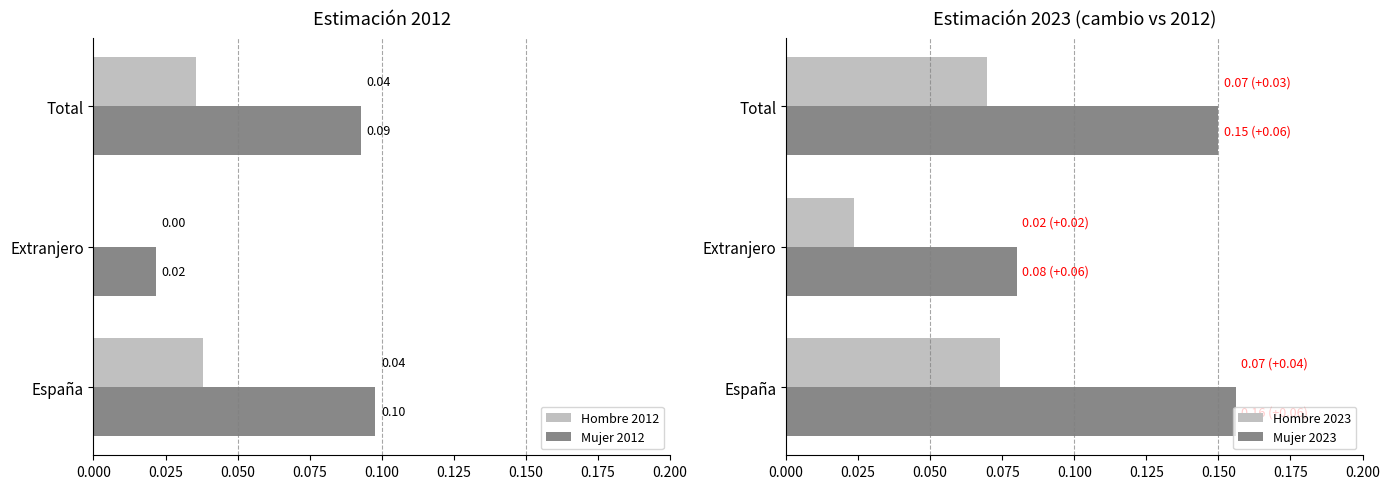

Which category has the highest value in the Mujer 2023 series?

España